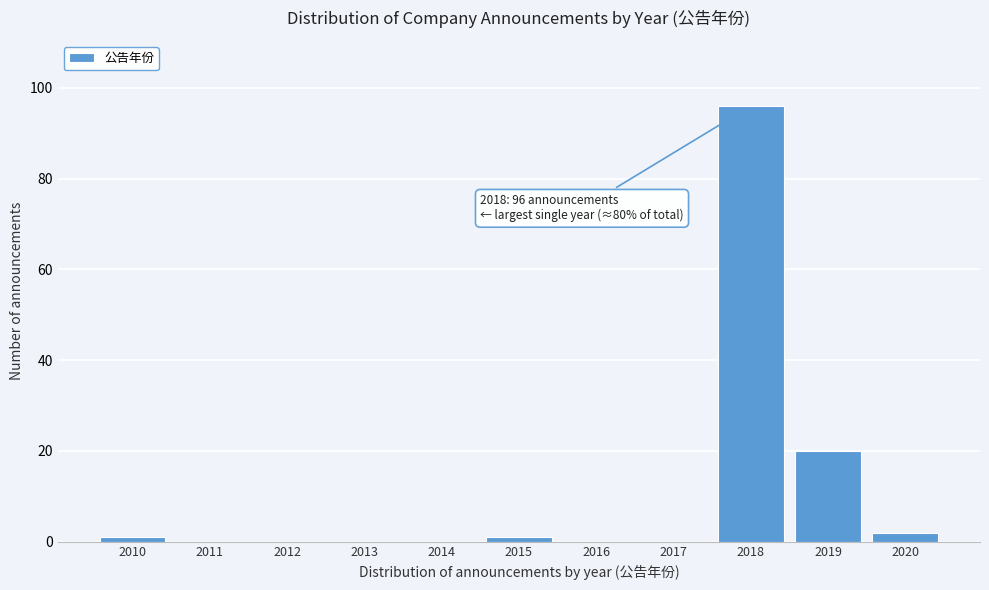

Reading left to right, extract all data points from this chart.

2010=1	2011=0	2012=0	2013=0	2014=0	2015=1	2016=0	2017=0	2018=96	2019=20	2020=2